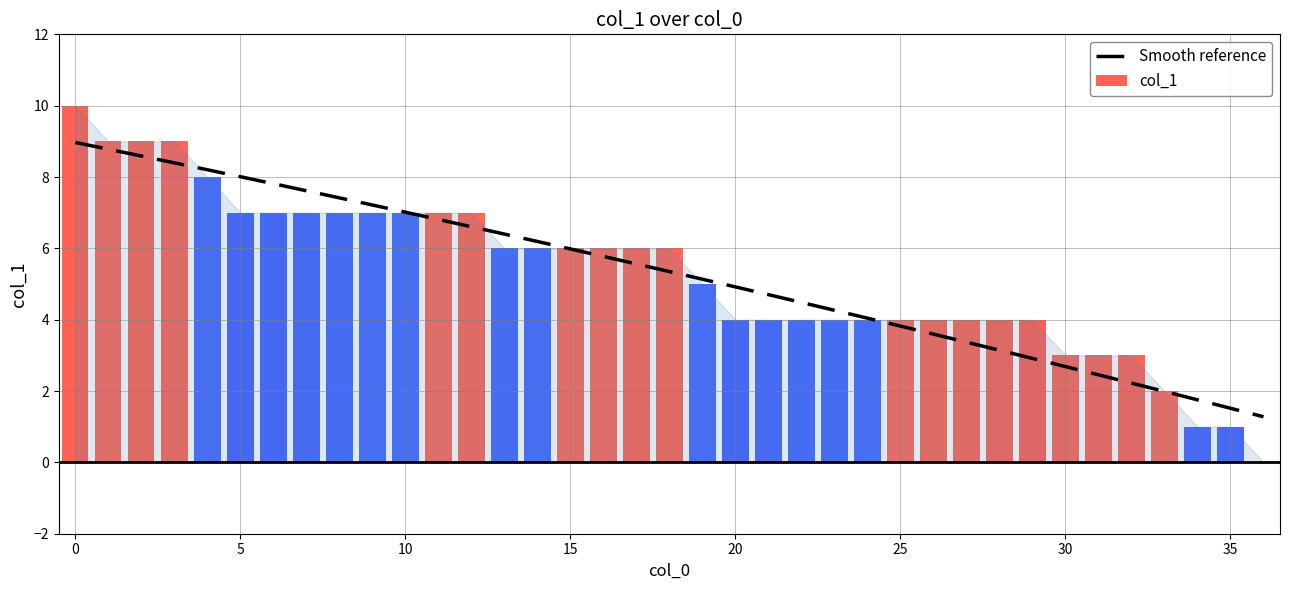

How many data points does each series have?

37